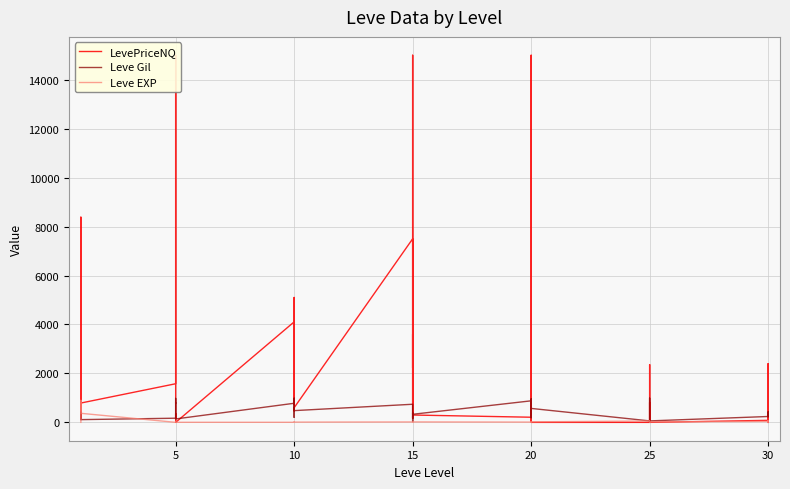

Which series has the largest total across all categories?

LevePriceNQ